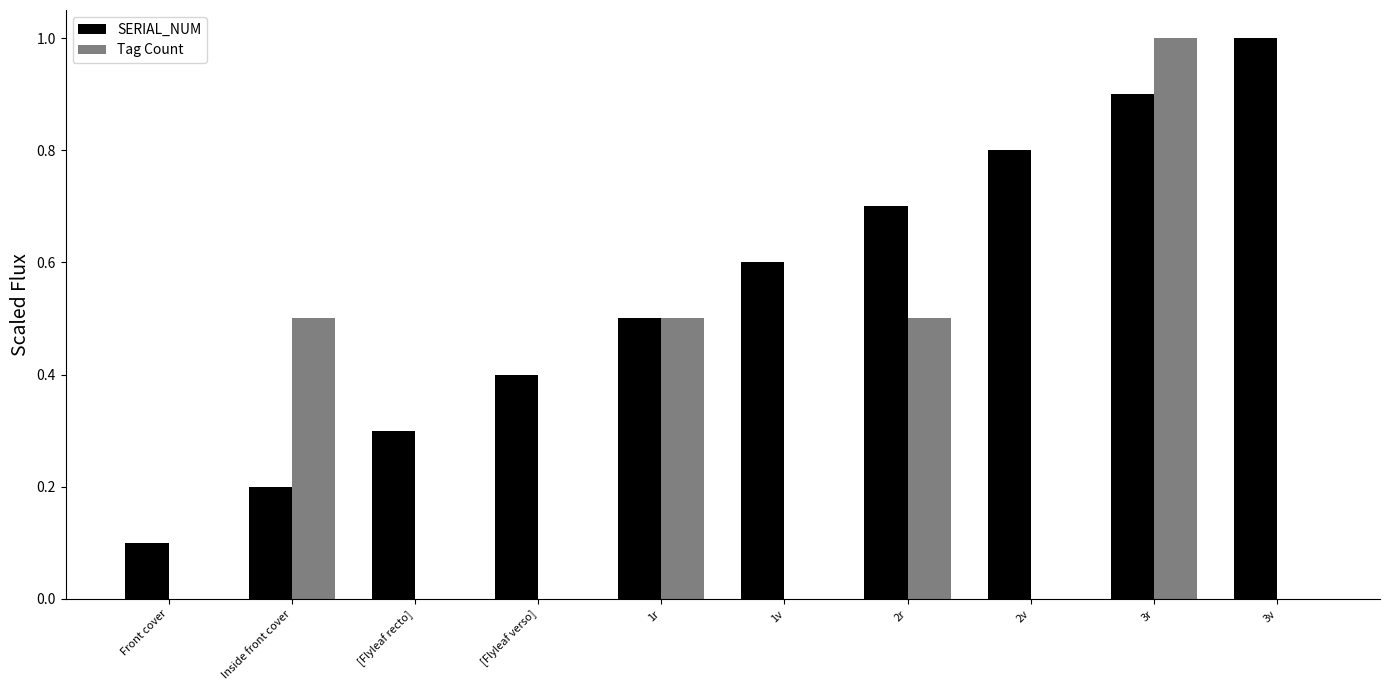

What is the sum of the SERIAL_NUM values at Front cover and 2r?

0.8